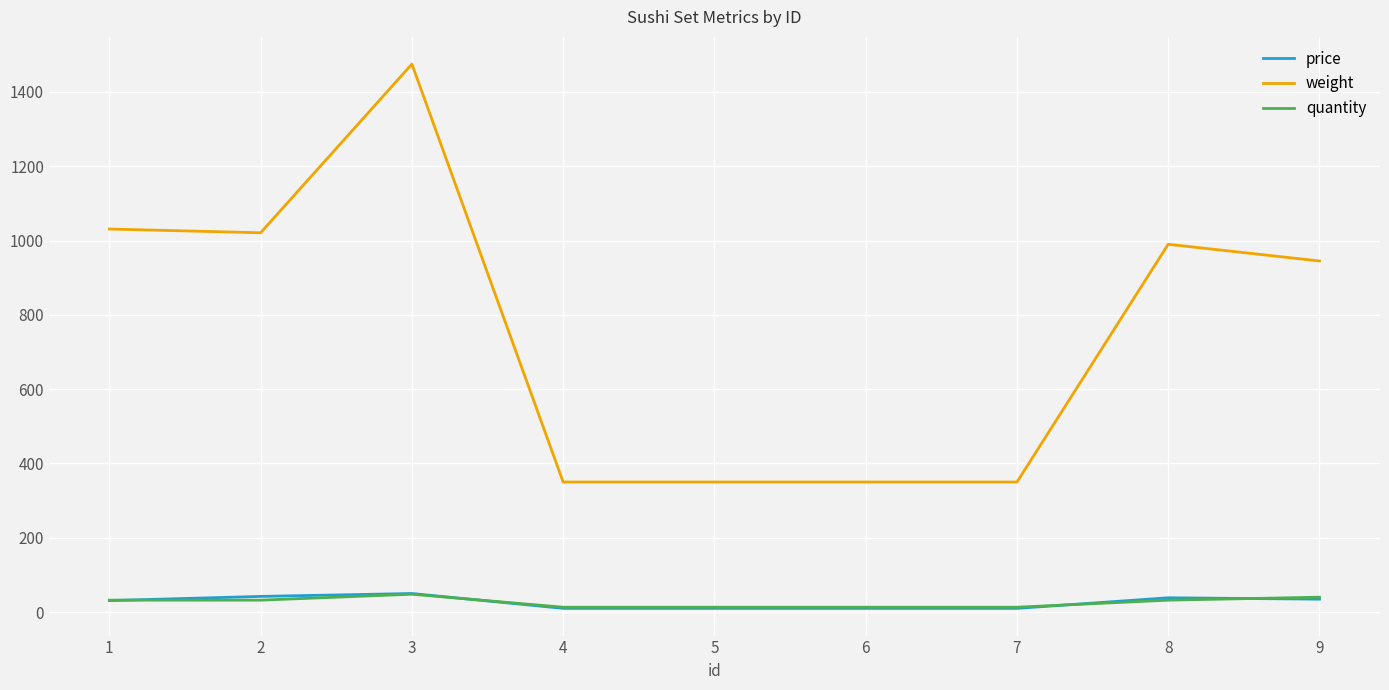

What is the maximum value for price?

49.9